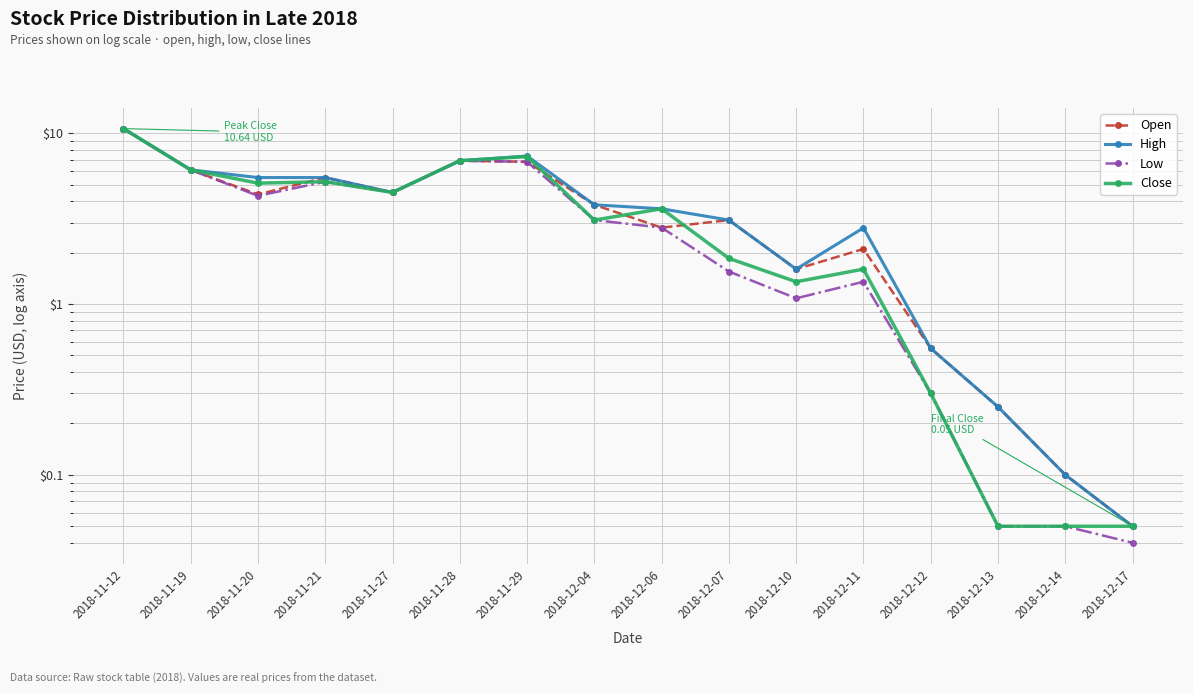

Which category has the highest value across all series?

2018-11-12